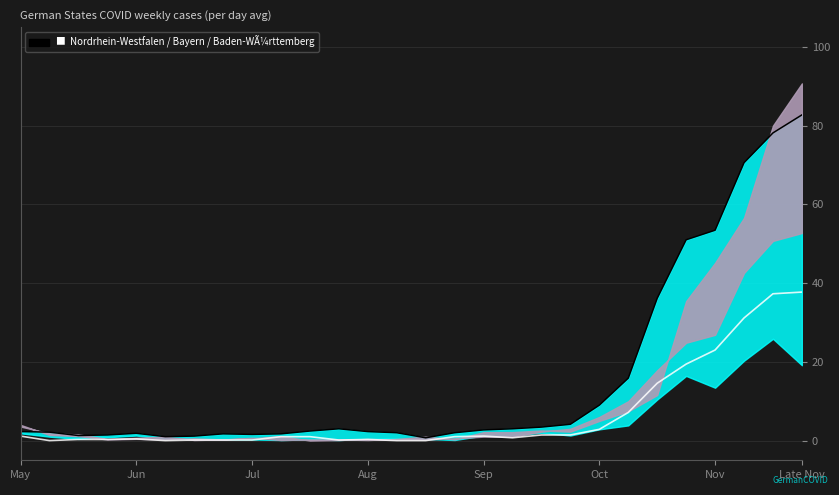

True or false: NRW line and Hessen cross at least once.

False